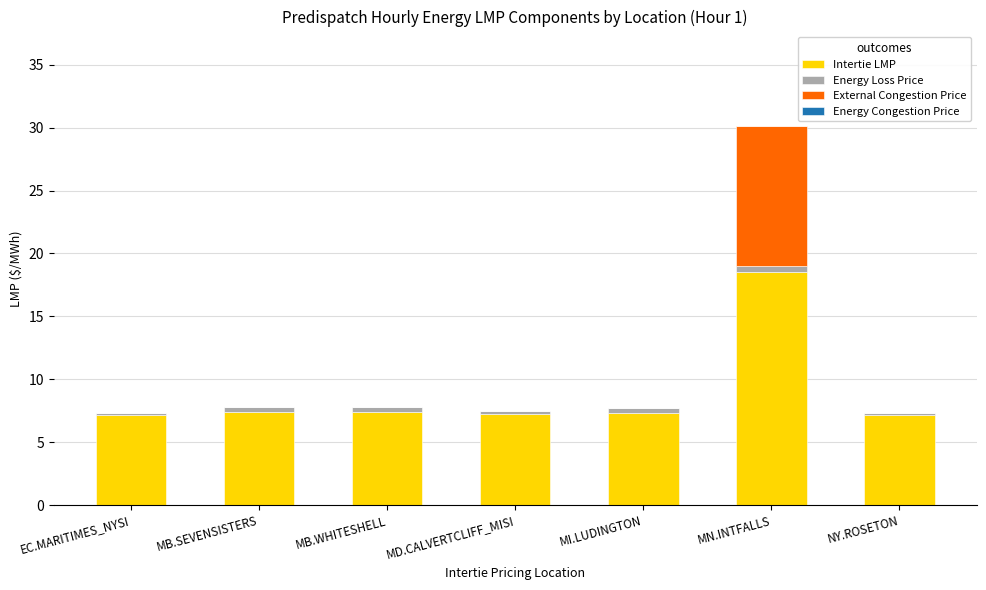

At which category is the sum across all series the highest?

MN.INTFALLS